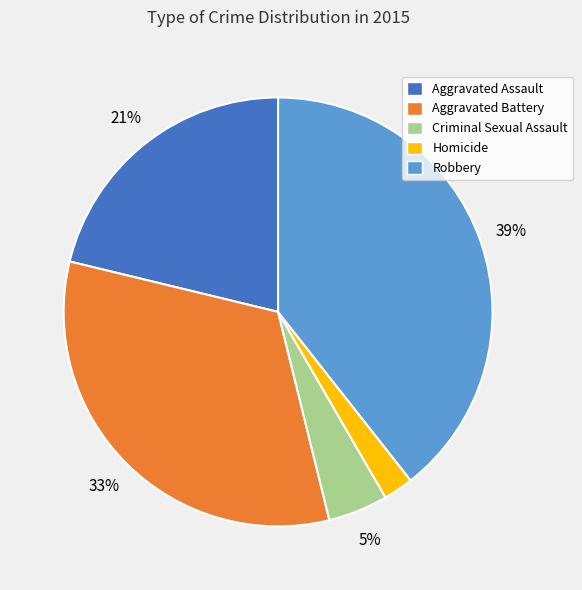

How many slices are in this pie chart?

5